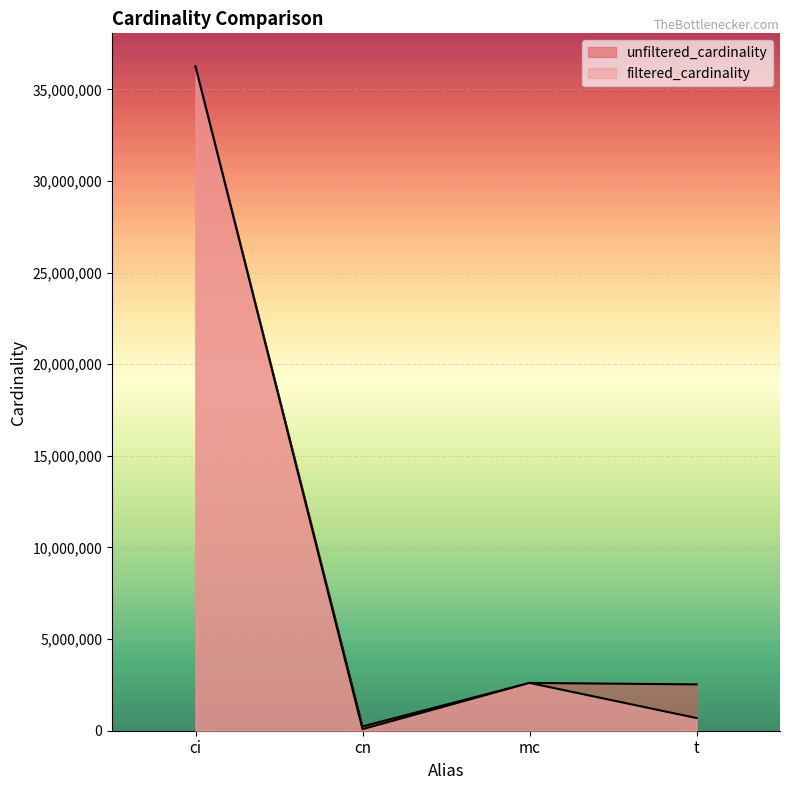

What is the sum of all filtered_cardinality values?

39630872